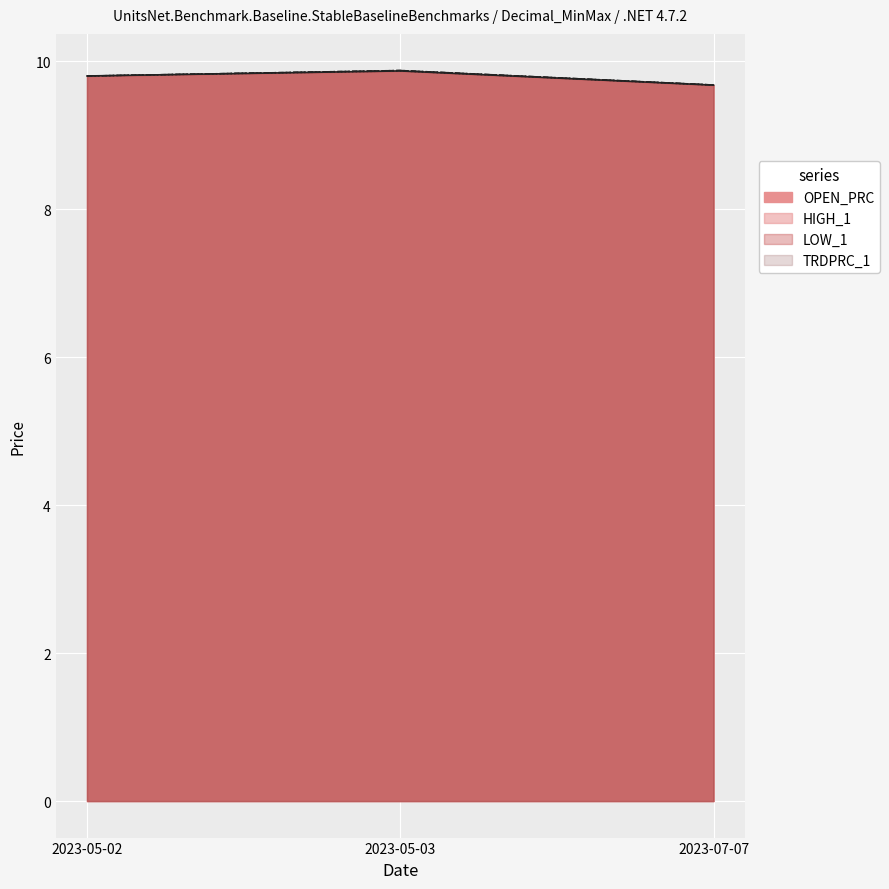

What is the average value of the TRDPRC_1 series?

9.8